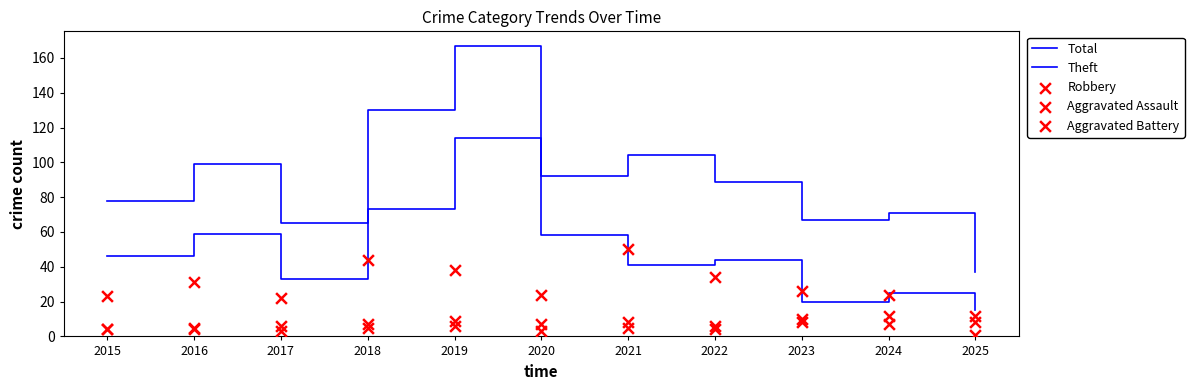

At how many categories does at least one series exceed 17?

11